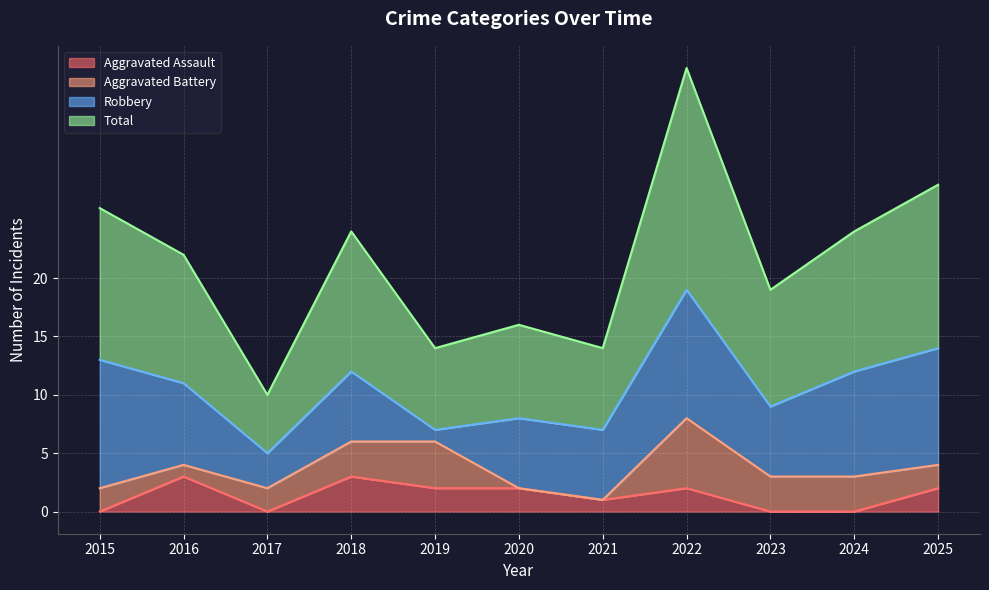

At how many categories does at least one series exceed 17?

7